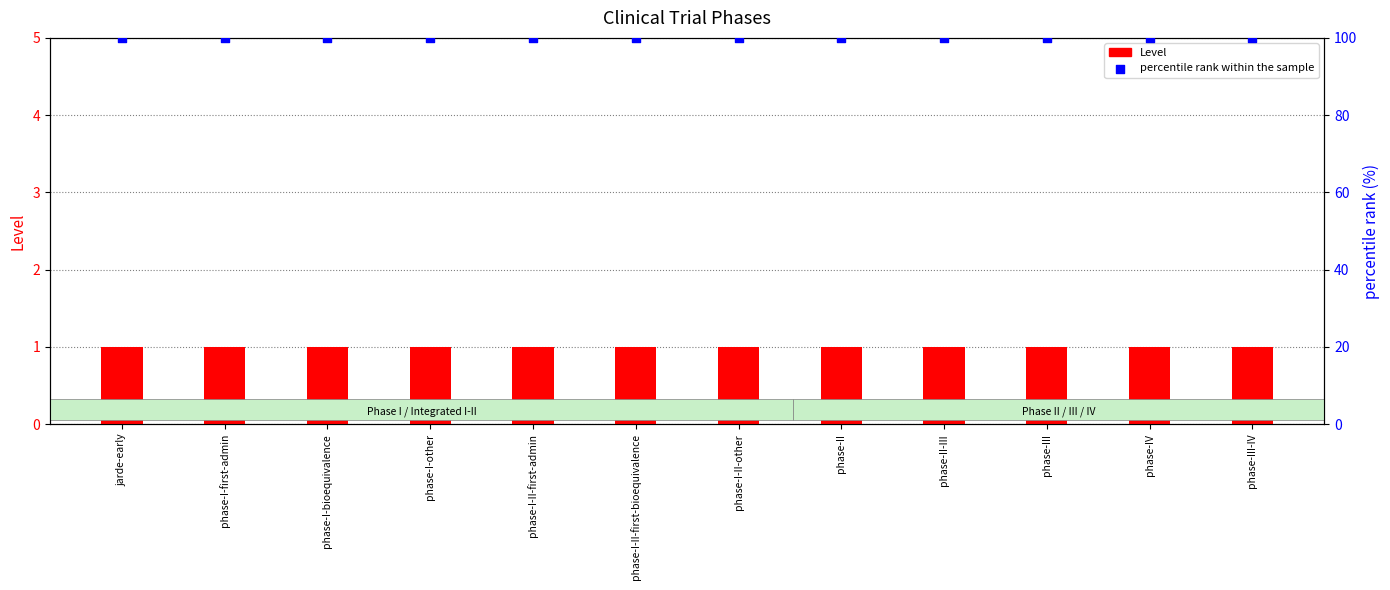

At which category is the sum across all series the highest?

jarde-early